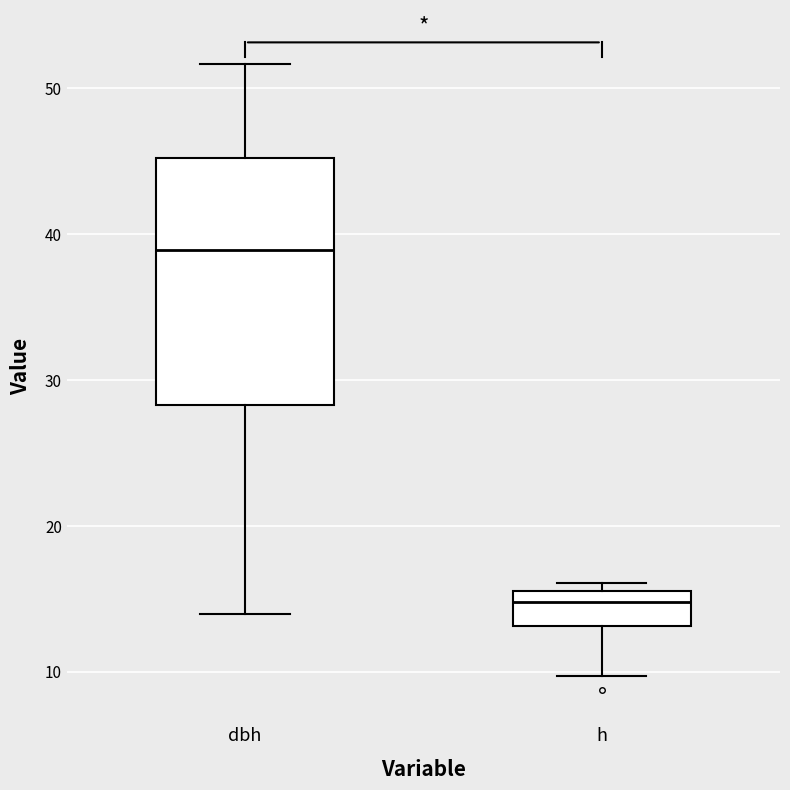

Which box is the tallest, from its lower edge to its upper edge?

dbh